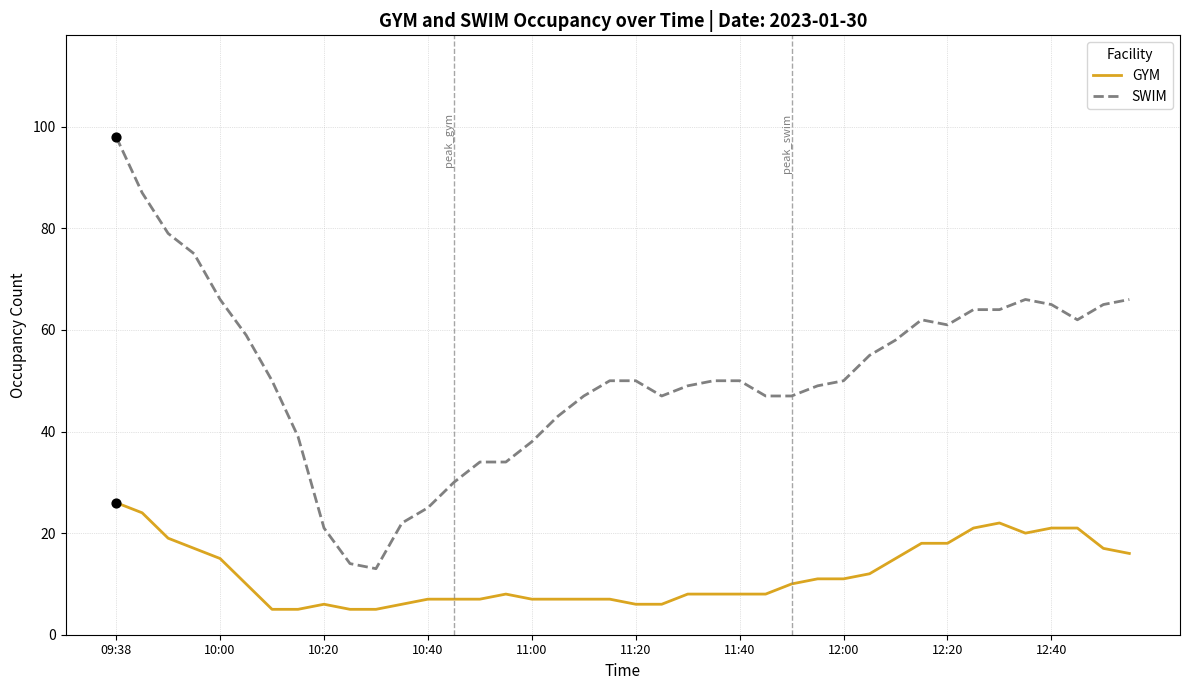

Which series has the largest range (max minus min)?

SWIM